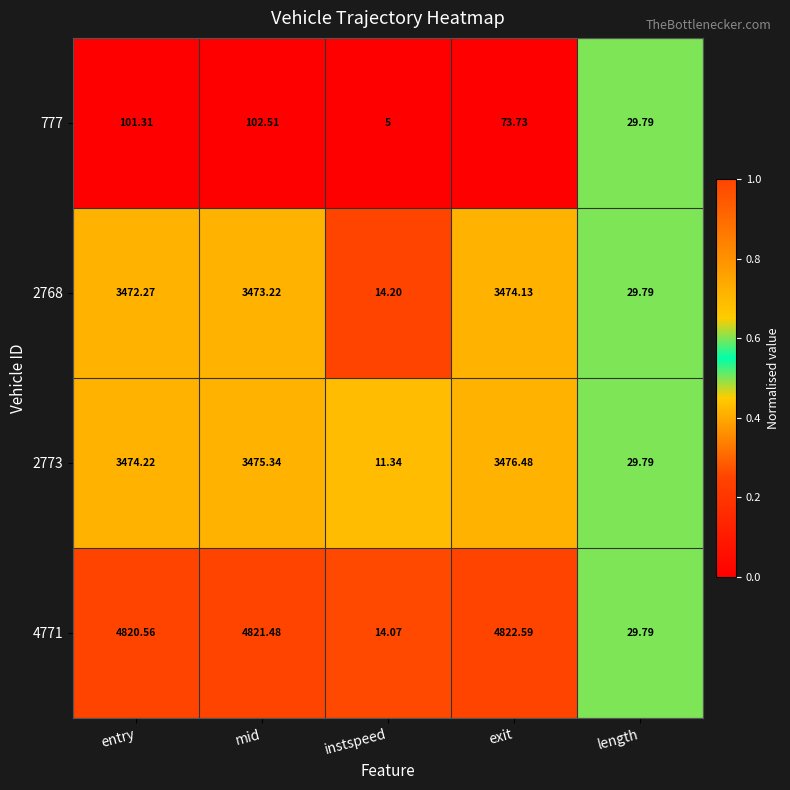

At which label is 2773 closest to 1743?

length